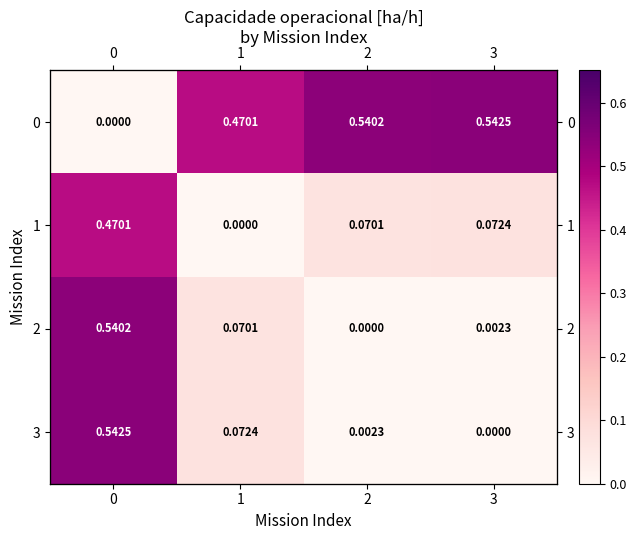

At which label does 3 reach its minimum?

3